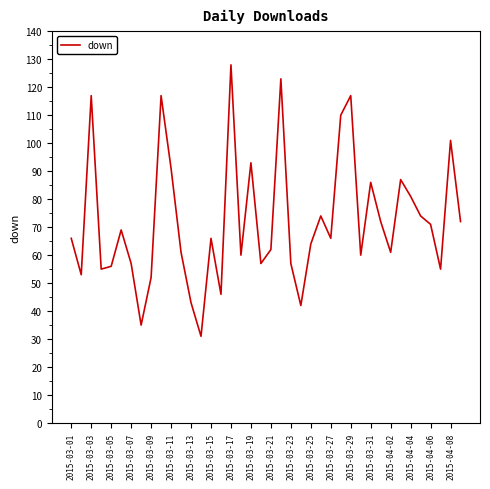

What is the minimum value shown in the chart?

31